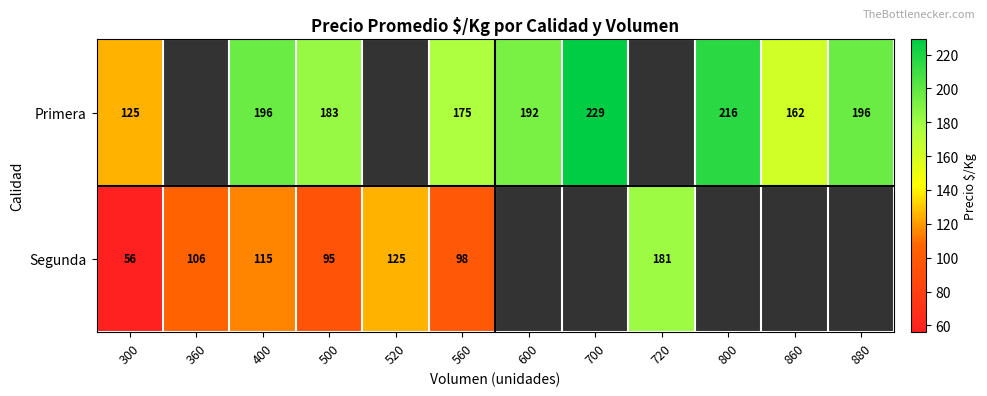

The value of Primera at 400 is 74. True or false?

False